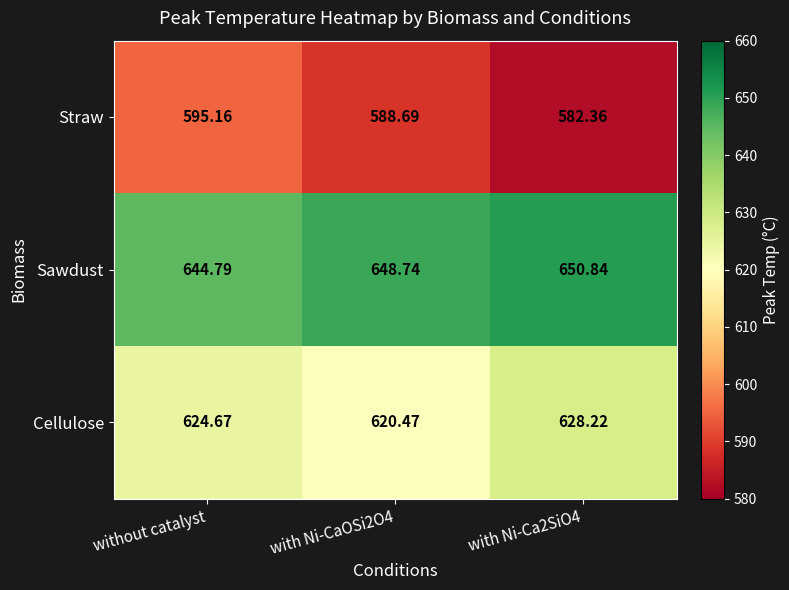

At which label does Sawdust reach its minimum?

without catalyst